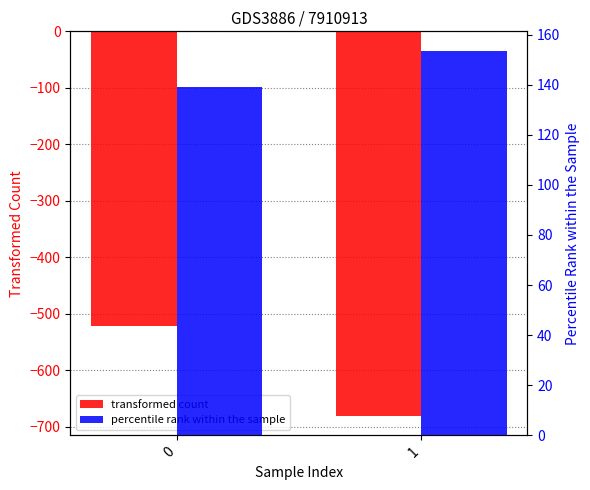

Where does the percentile rank within the sample series first go above 153?

1